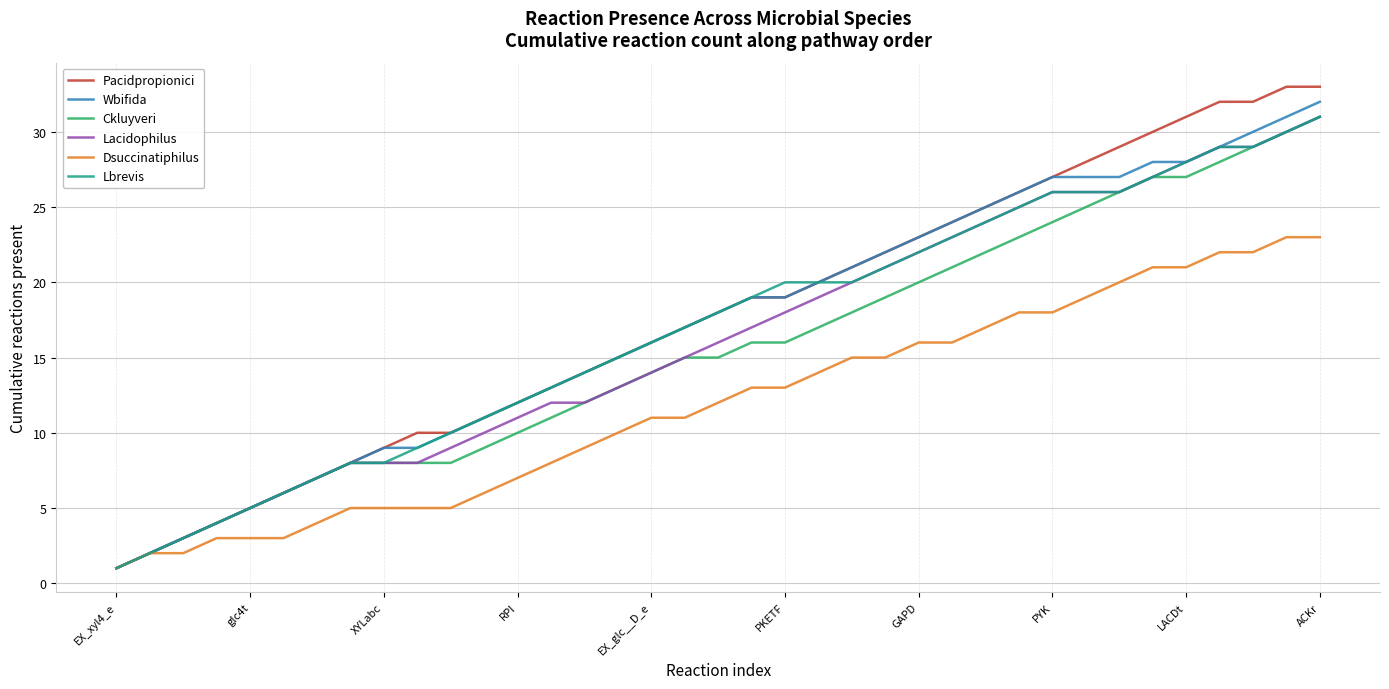

What is the highest value of the Dsuccinatiphilus series?

23